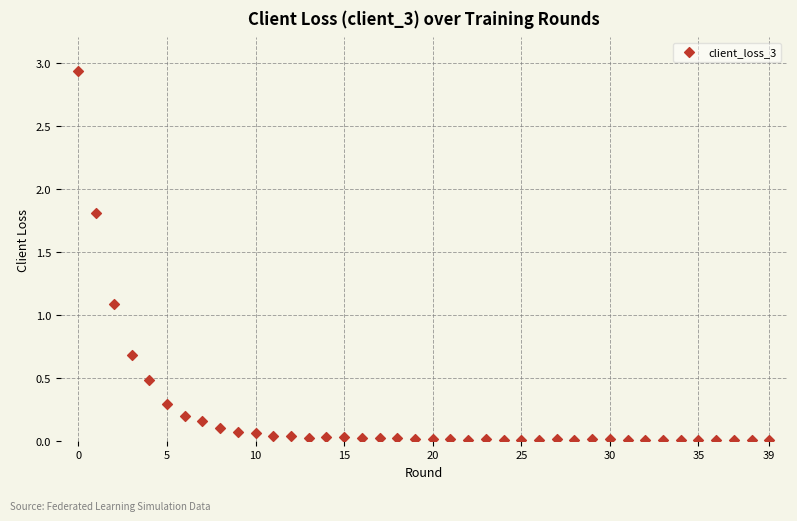

What Y value in the scatter plot is closest to 1?

1.1